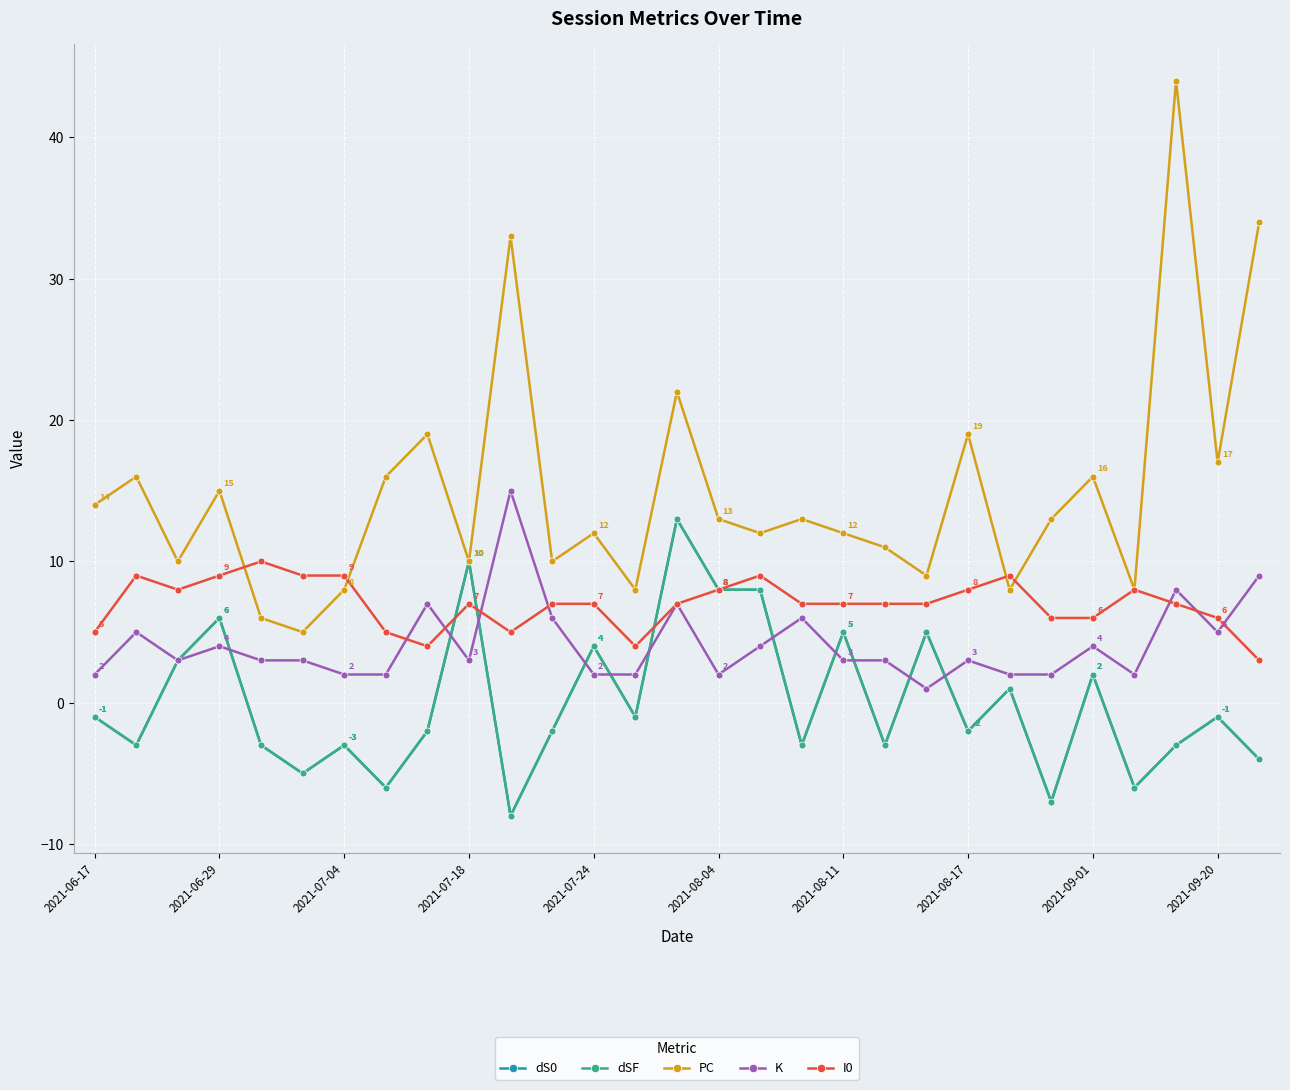

Reading left to right, list all the values displayed in this chart.

dS0: -1	-3	3	6	-3	-5	-3	-6	-2	10	-8	-2	4	-1	13	8	8	-3	5	-3	5	-2	1	-7	2	-6	-3	-1	-4
dSF: -1	-3	3	6	-3	-5	-3	-6	-2	10	-8	-2	4	-1	13	8	8	-3	5	-3	5	-2	1	-7	2	-6	-3	-1	-4
PC: 14	16	10	15	6	5	8	16	19	10	33	10	12	8	22	13	12	13	12	11	9	19	8	13	16	8	44	17	34
K: 2	5	3	4	3	3	2	2	7	3	15	6	2	2	7	2	4	6	3	3	1	3	2	2	4	2	8	5	9
I0: 5	9	8	9	10	9	9	5	4	7	5	7	7	4	7	8	9	7	7	7	7	8	9	6	6	8	7	6	3